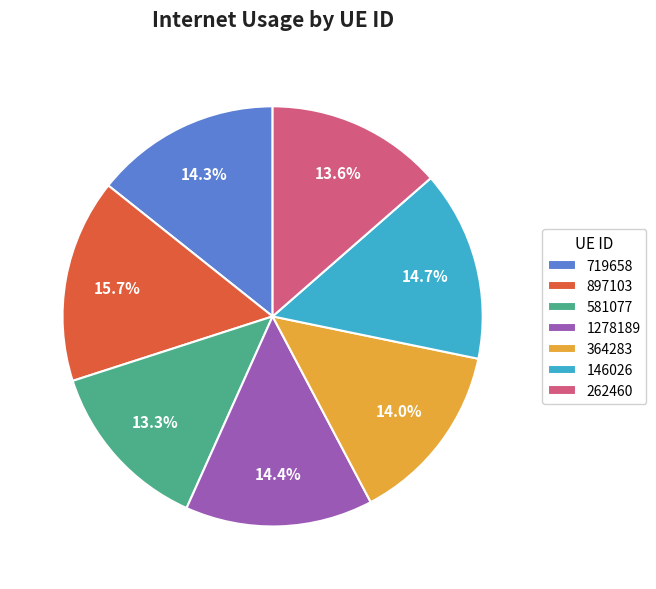

Does any single category account for the majority?

No